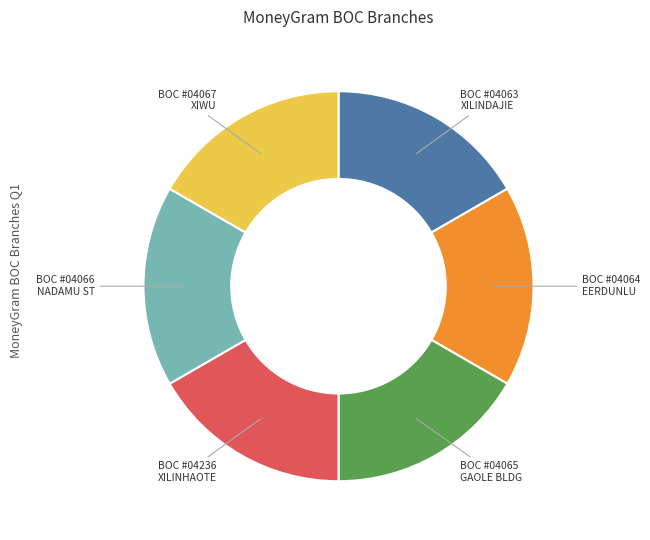

Is there a majority slice in this chart?

No